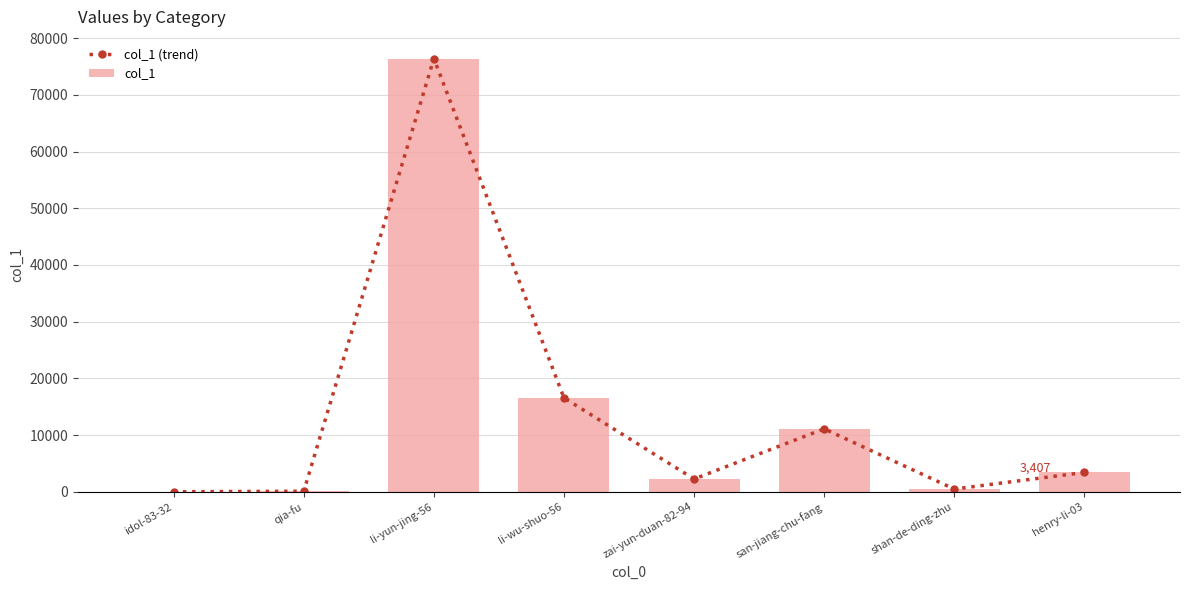

What is the maximum value for col_1?

76393